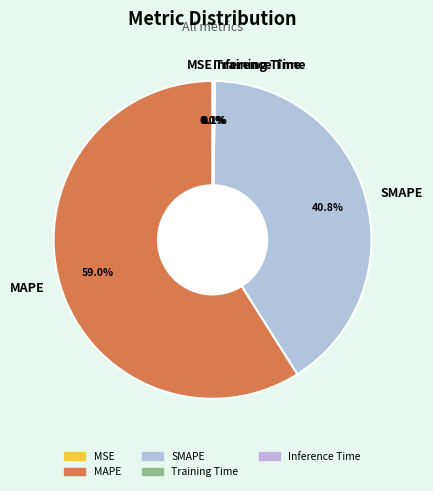

Which category has the biggest portion of the pie?

MAPE